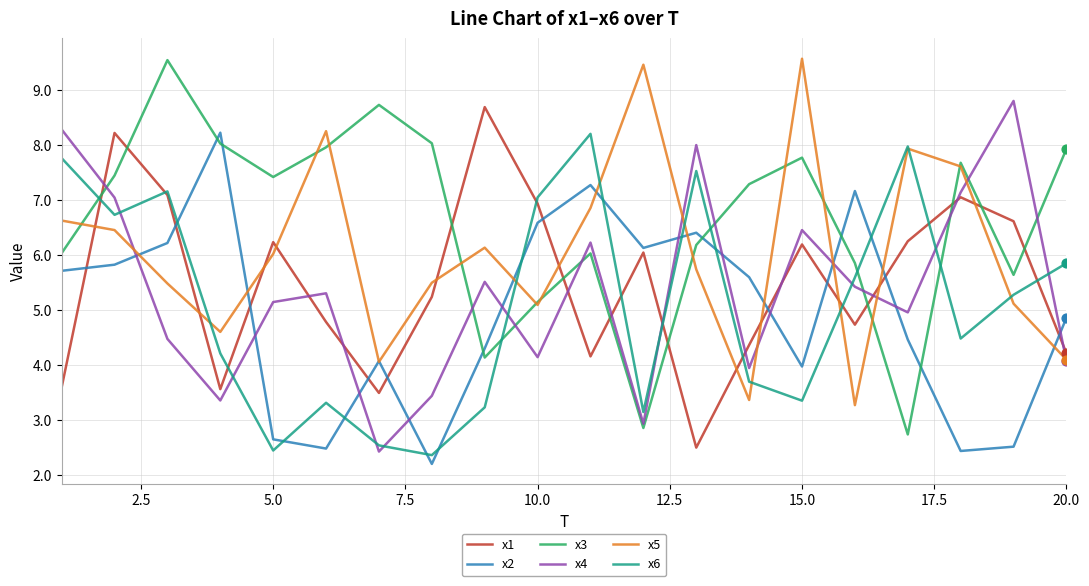

What is the smallest value displayed?

2.2